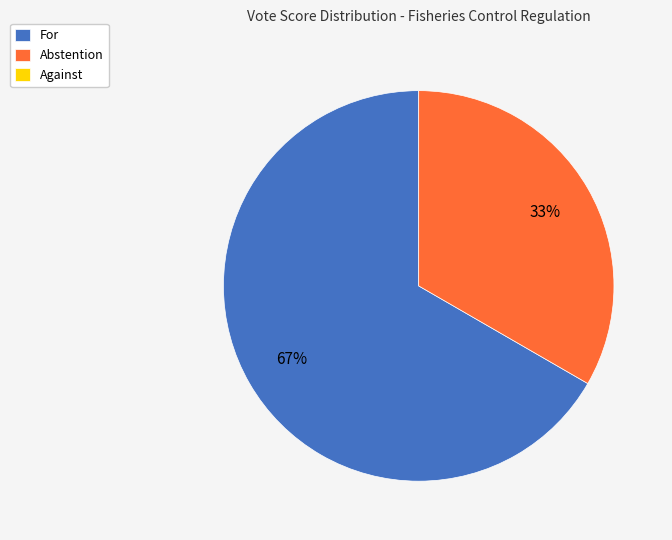

Is there any slice that represents more than half of the pie?

Yes